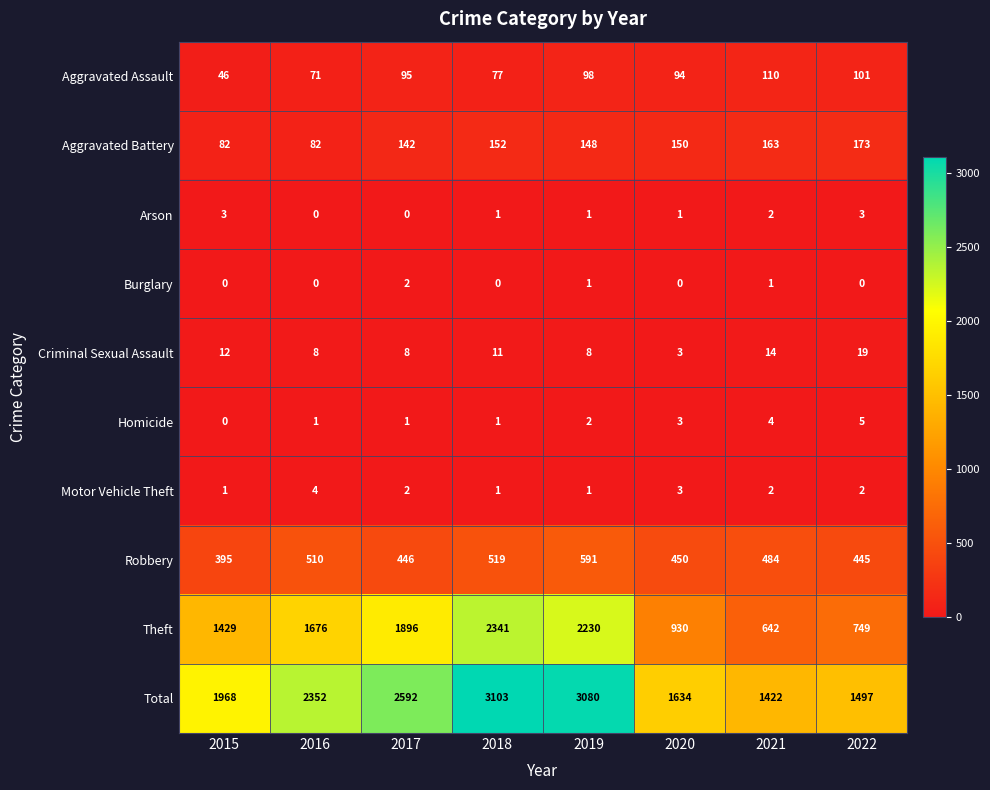

True or false: Criminal Sexual Assault has a value of 8 at 2019.

True